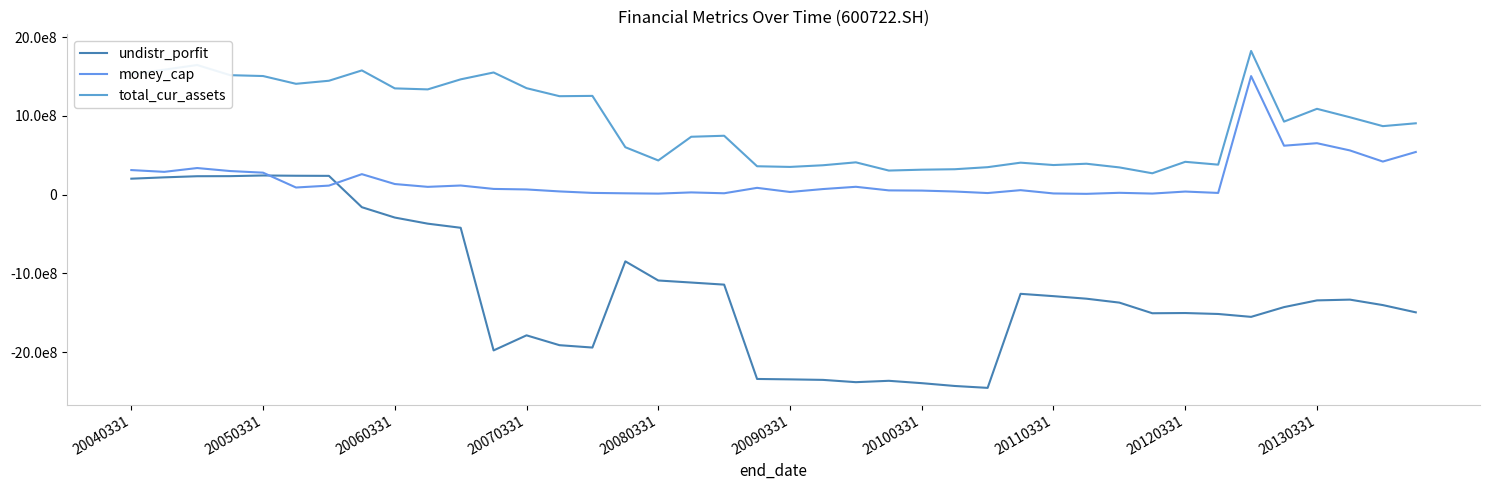

In money_cap, how many points are higher than both neighbors (excluding endpoints)?

11